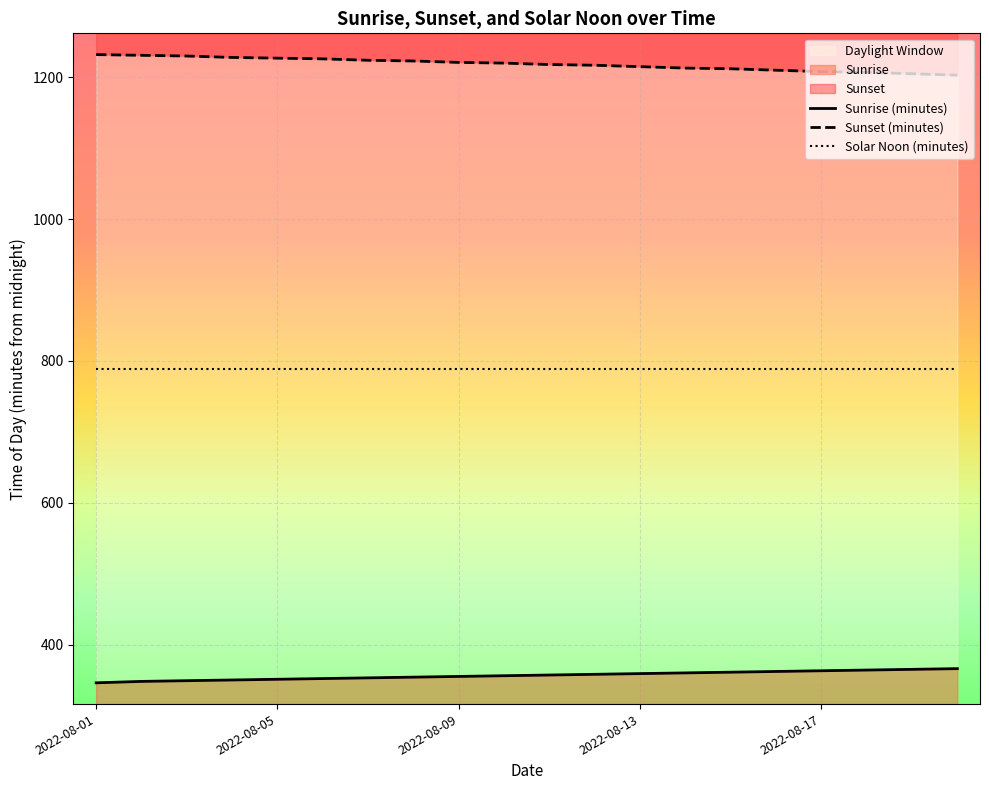

The value of Solar Noon (minutes) at 6 is 1220. True or false?

False